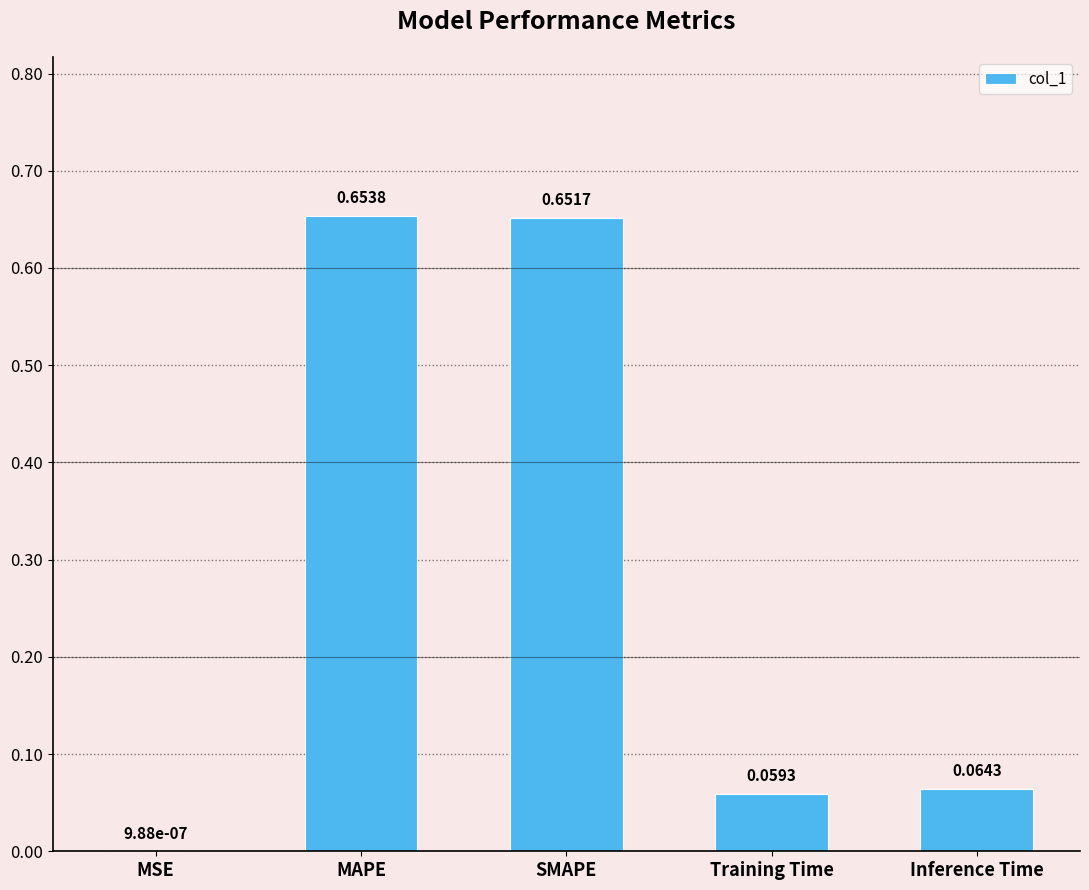

What is the sum of all values?

1.4